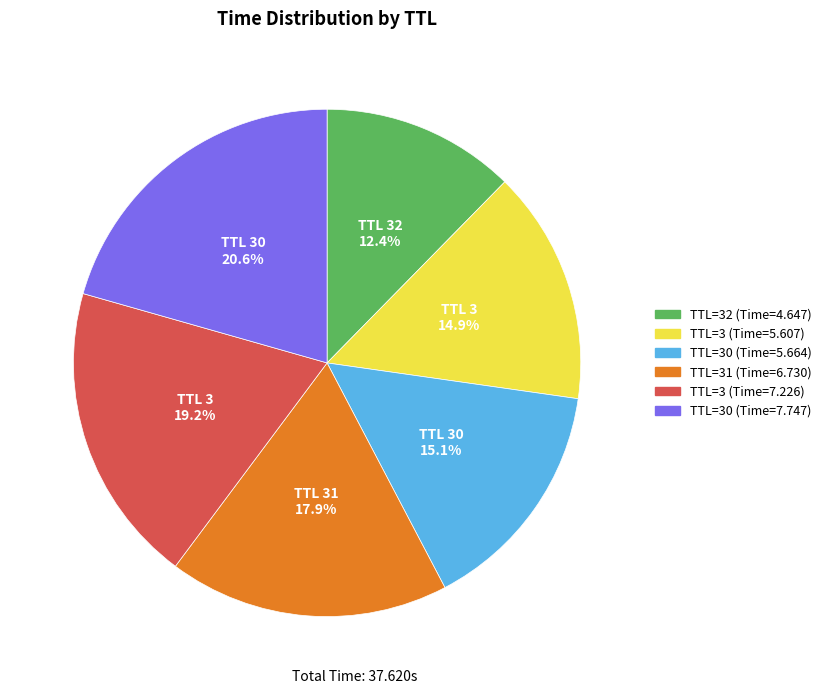

How many slices are in this pie chart?

6